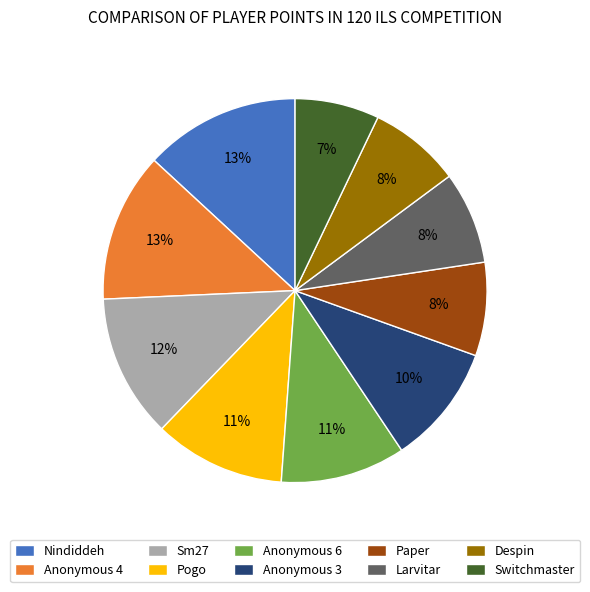

Between Paper and Anonymous 4, which is larger?

Anonymous 4